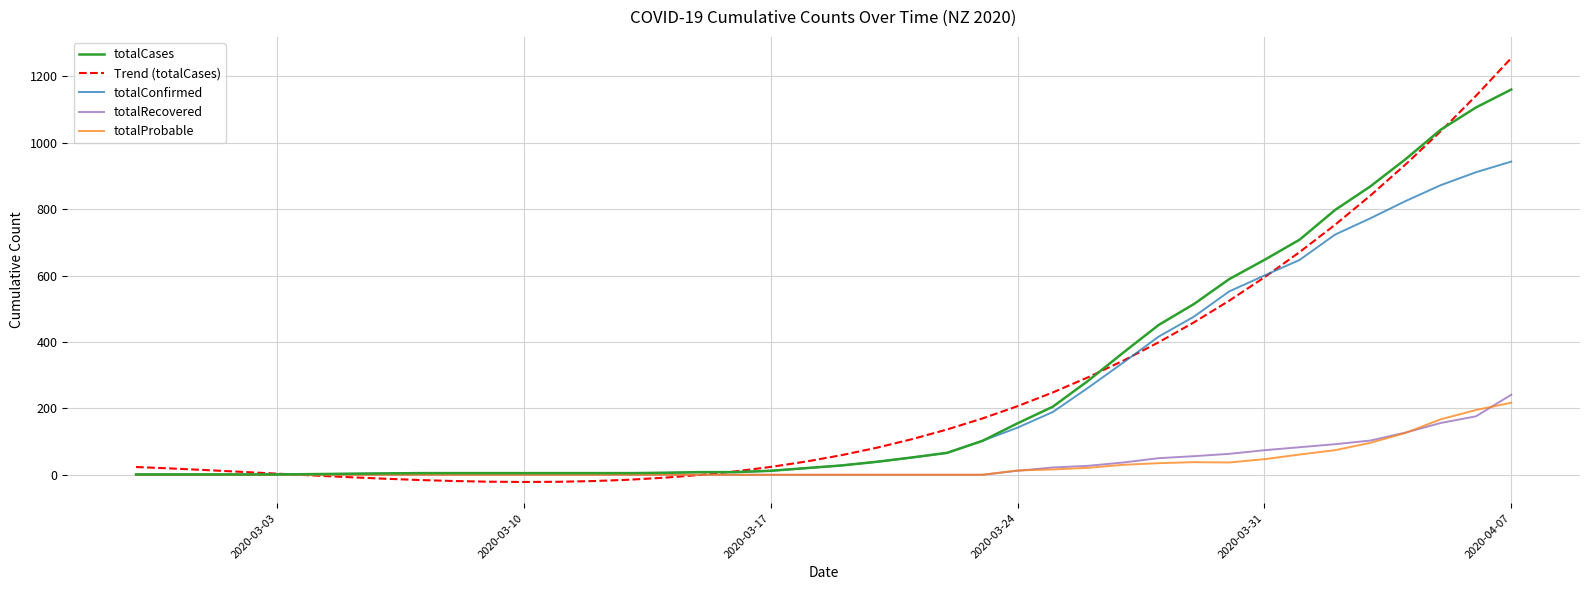

Which series has the largest range (max minus min)?

Trend (totalCases)